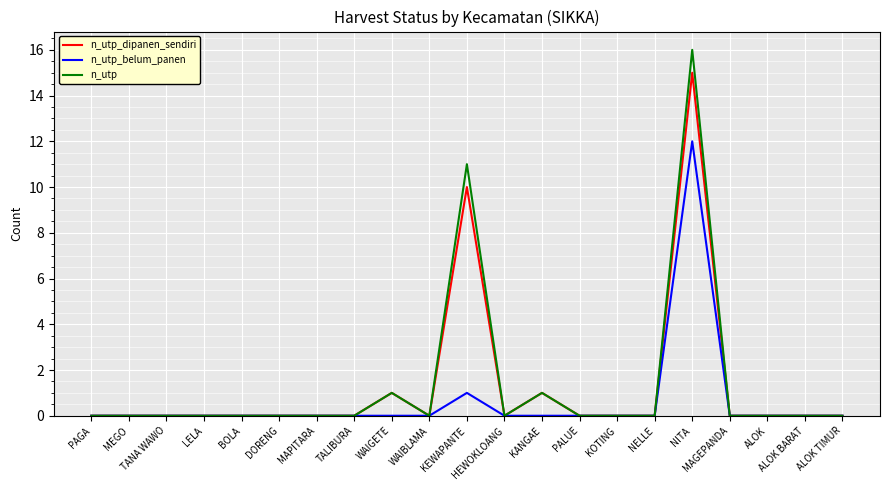

Rank the series by their maximum value, from highest to lowest.

n_utp, n_utp_dipanen_sendiri, n_utp_belum_panen